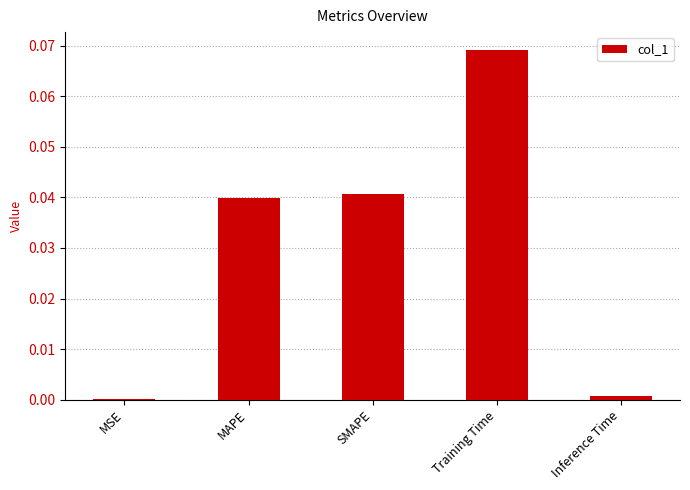

Which category has the highest value across all series?

Training Time